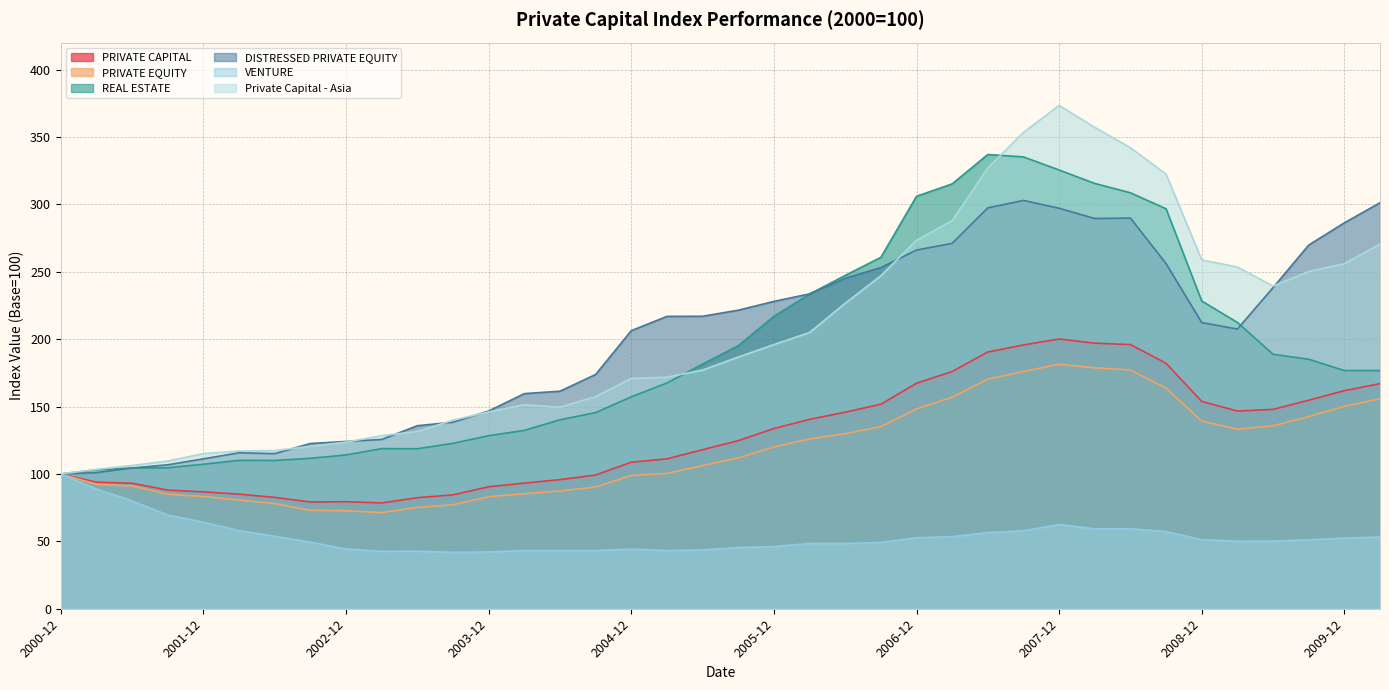

Which label corresponds to the largest value in the chart?

2007-12